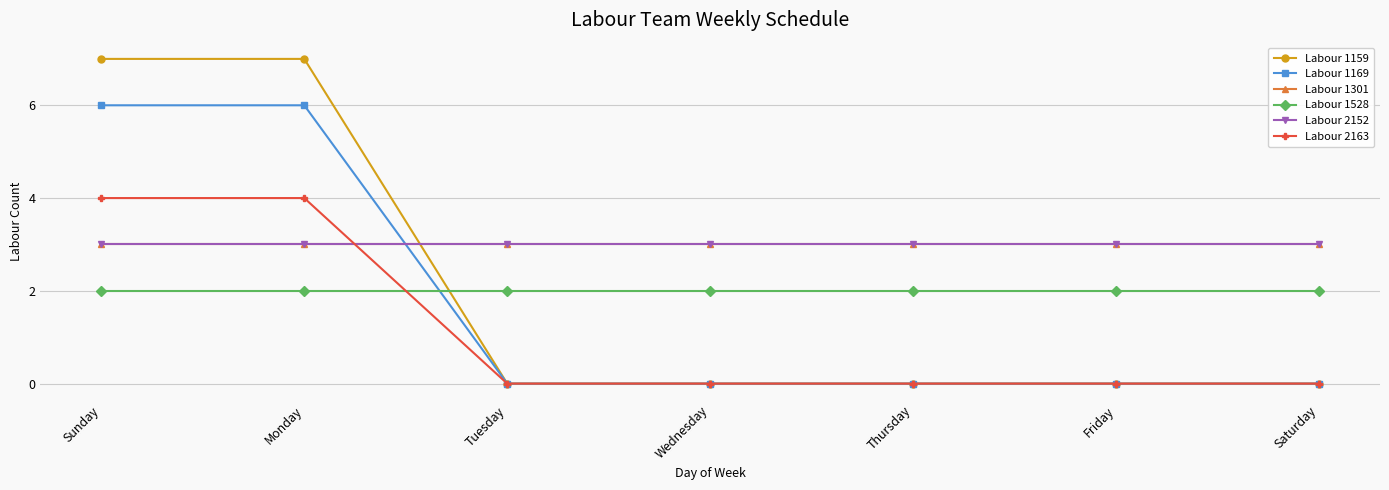

Rank the series by their maximum value, from highest to lowest.

Labour 1159, Labour 1169, Labour 2163, Labour 1301, Labour 2152, Labour 1528